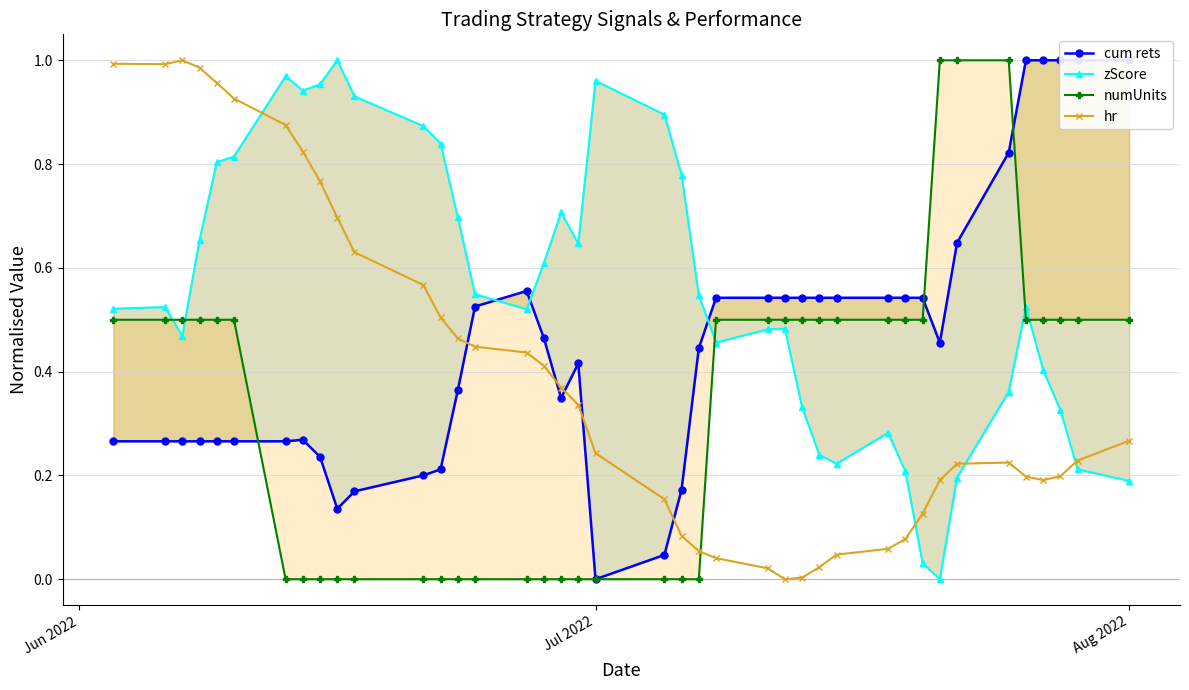

Which series has the largest range (max minus min)?

cum rets